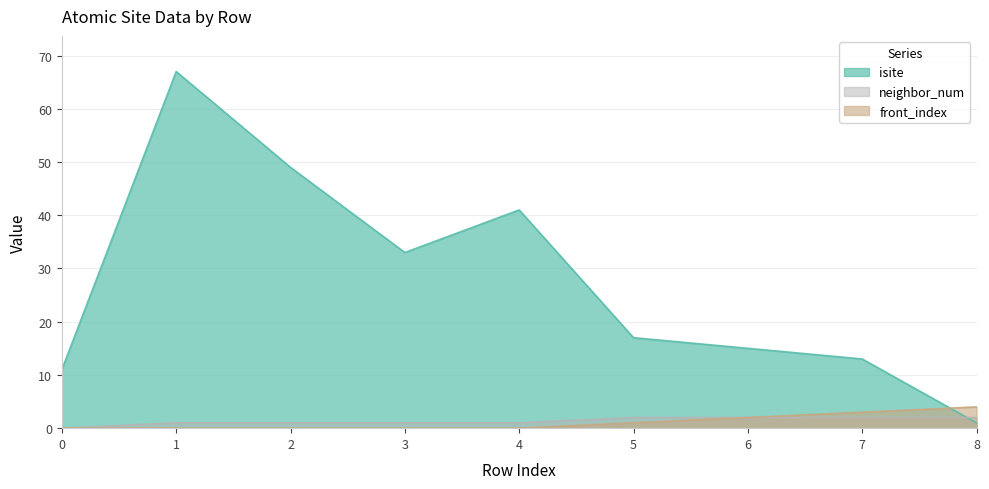

How many lines are shown in the chart?

3